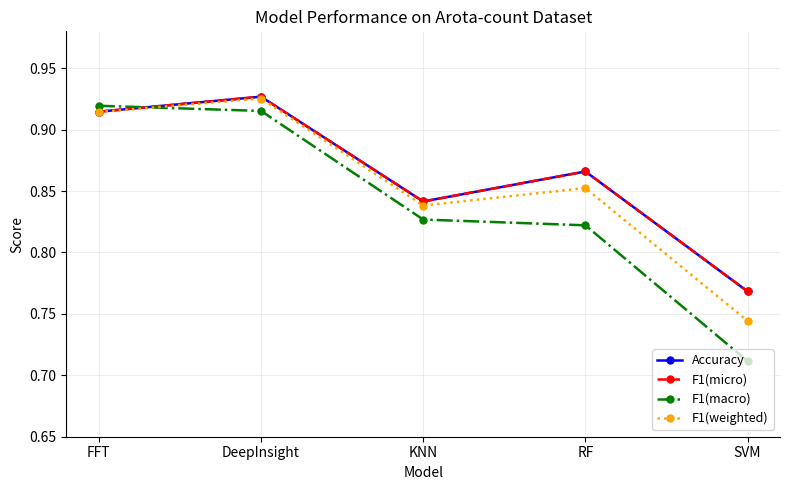

Does the chart have visible grid lines?

Yes